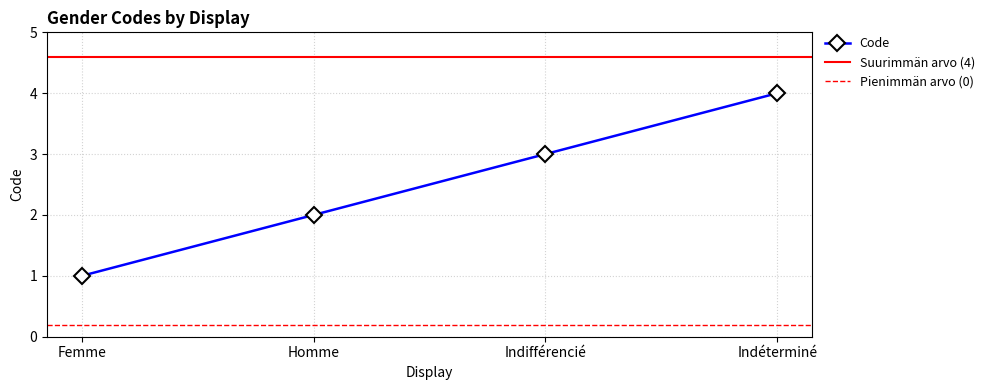

What is the smallest value displayed?

1